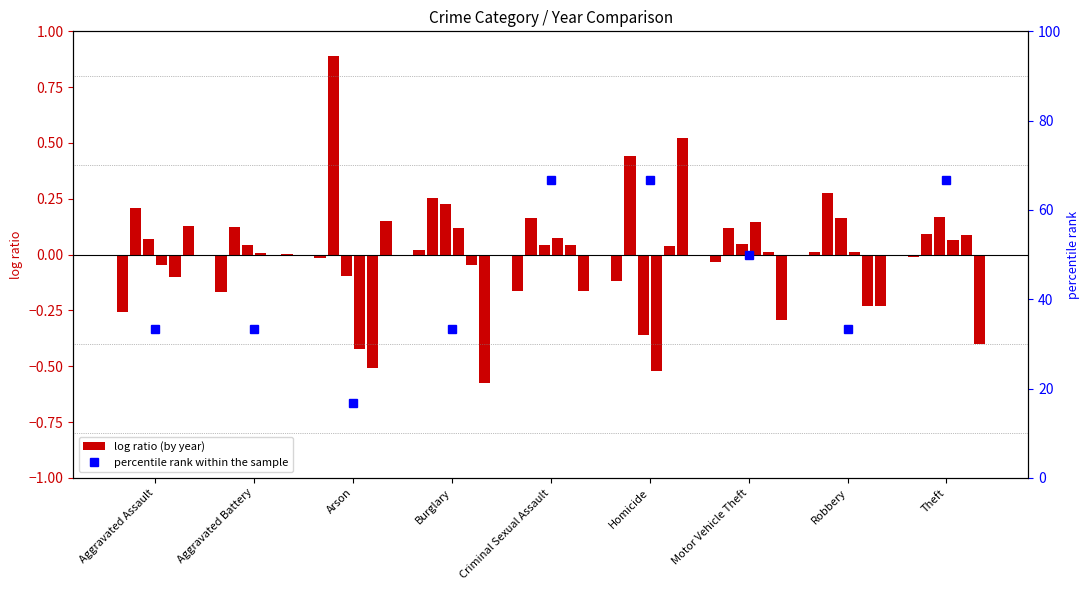

What position from the right is Burglary?

6